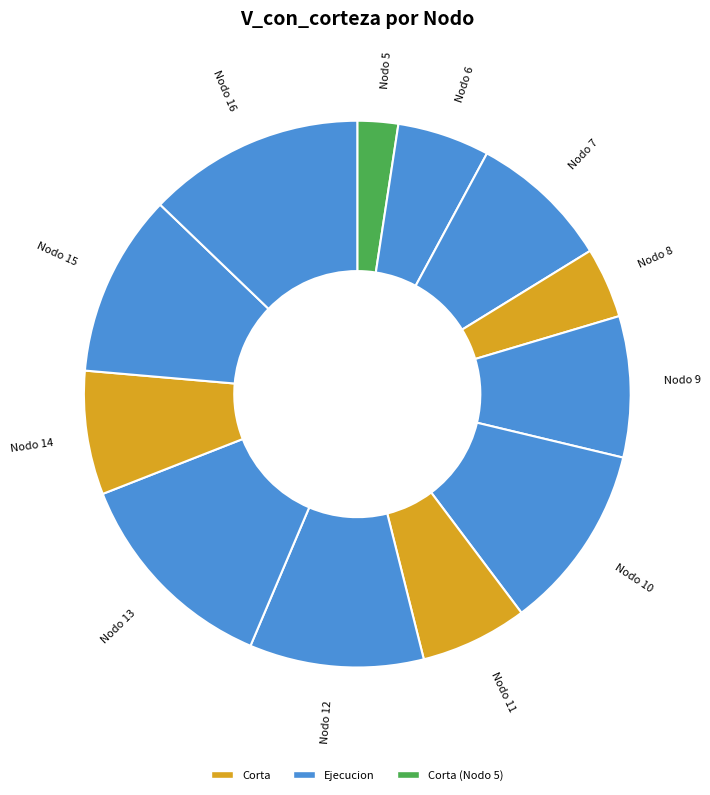

True or false: Nodo 12 accounts for 10% of the total.

True